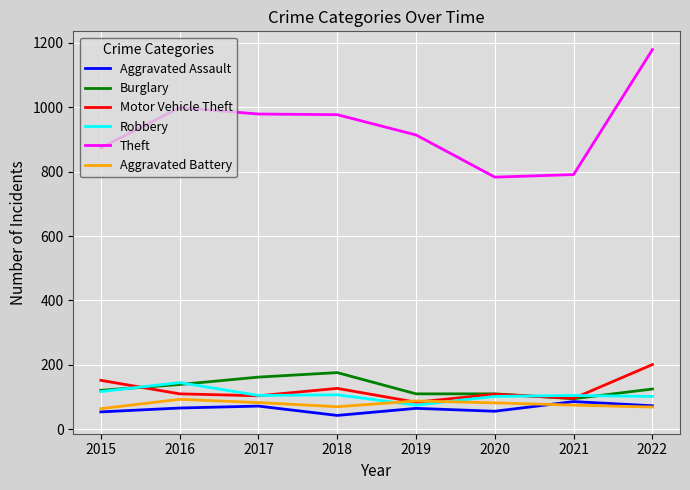

Is it true that Aggravated Battery equals 83 at 2017?

True